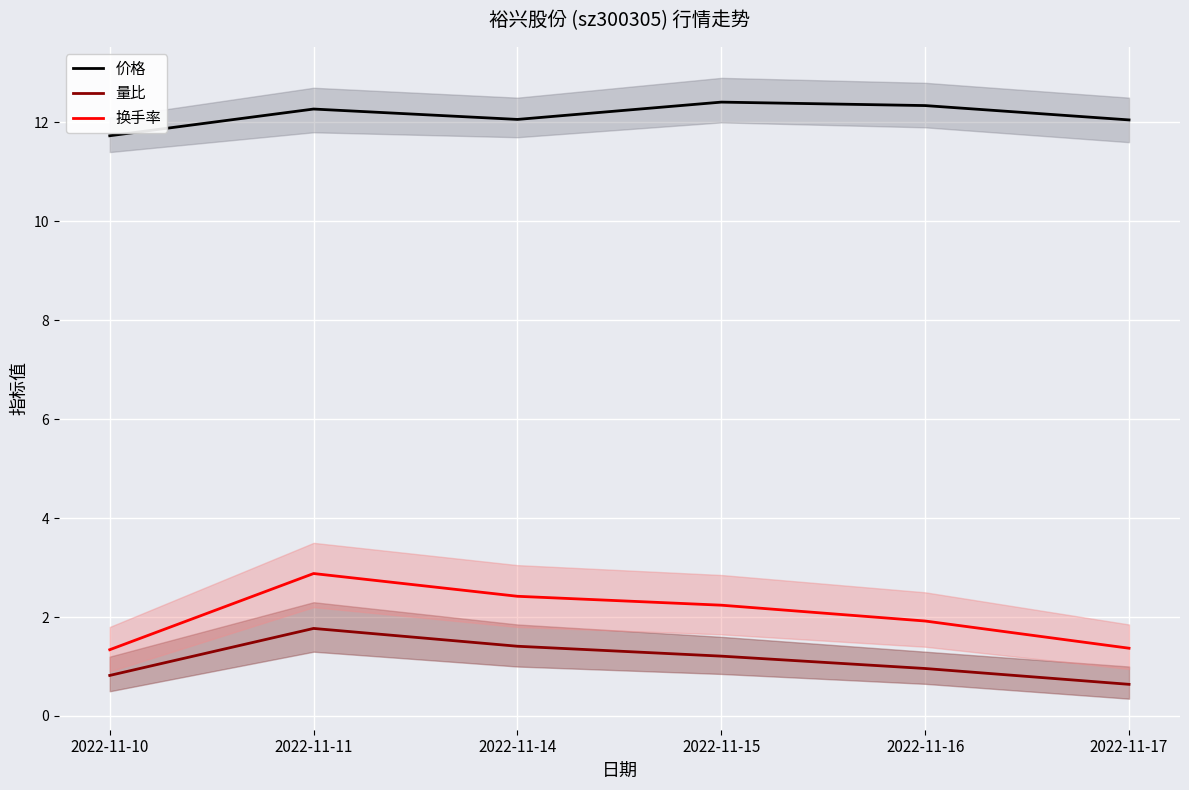

Which series has the largest total across all categories?

价格